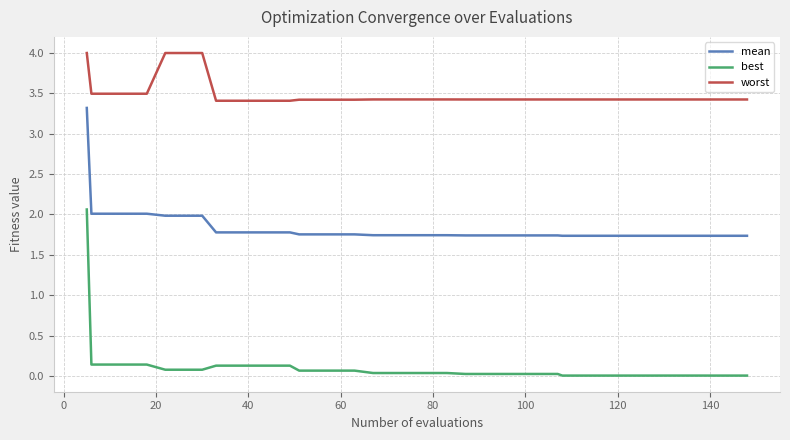

Which series has the largest range (max minus min)?

best